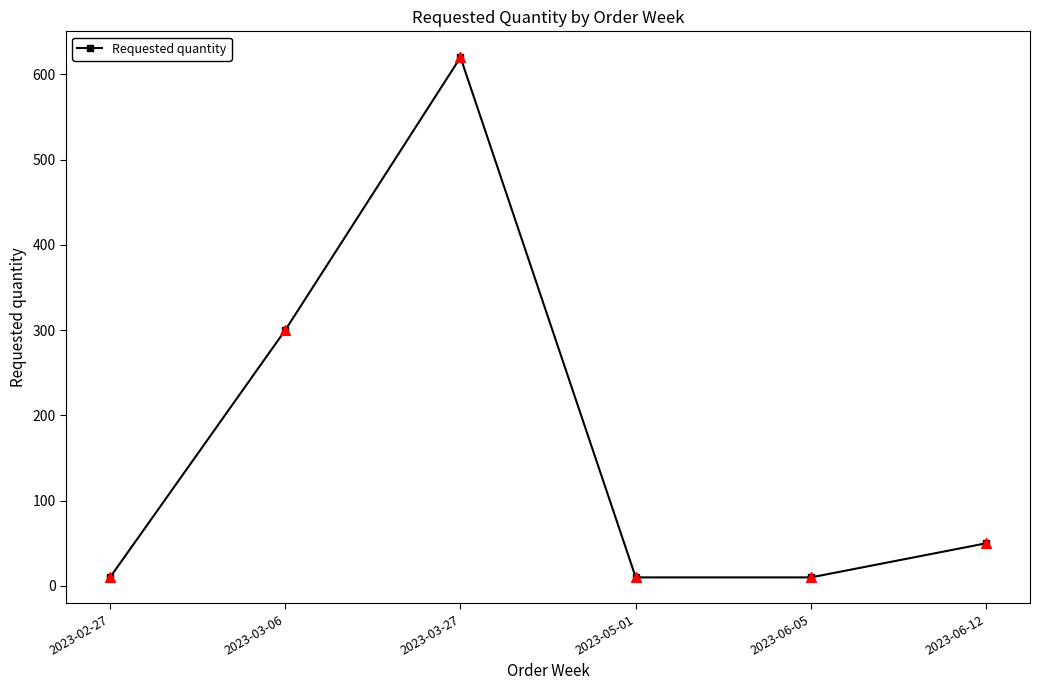

Between 2023-02-27 and 2023-03-06, which is larger?

2023-03-06